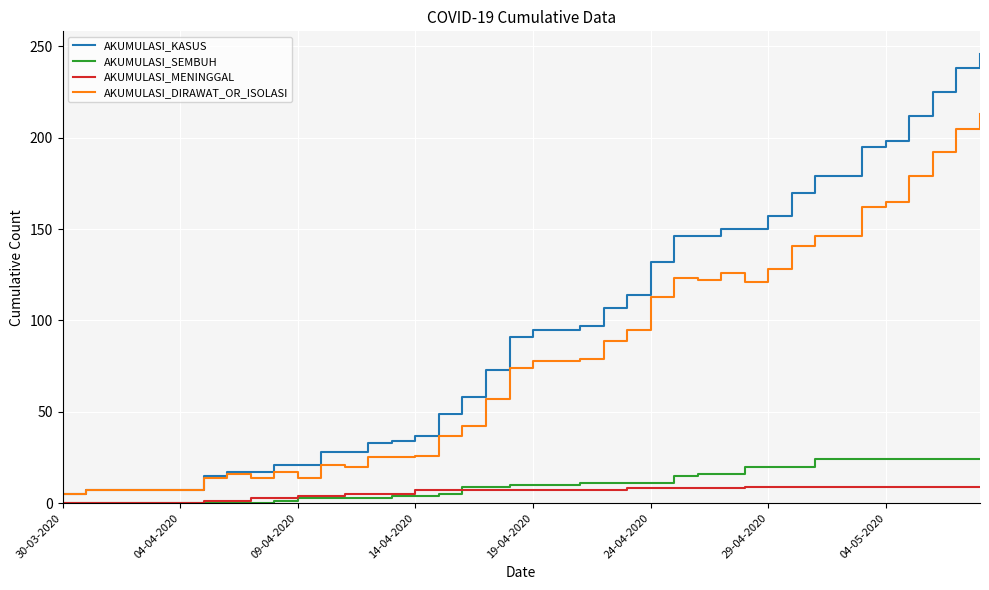

What is the highest value of the AKUMULASI_DIRAWAT_OR_ISOLASI series?

213